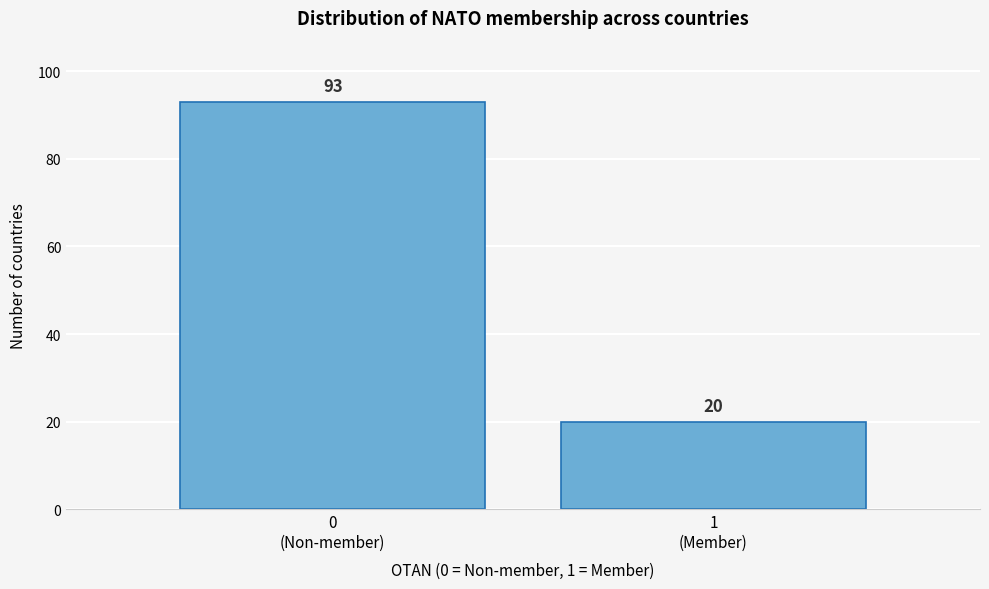

What is the difference between the maximum and minimum values?

73